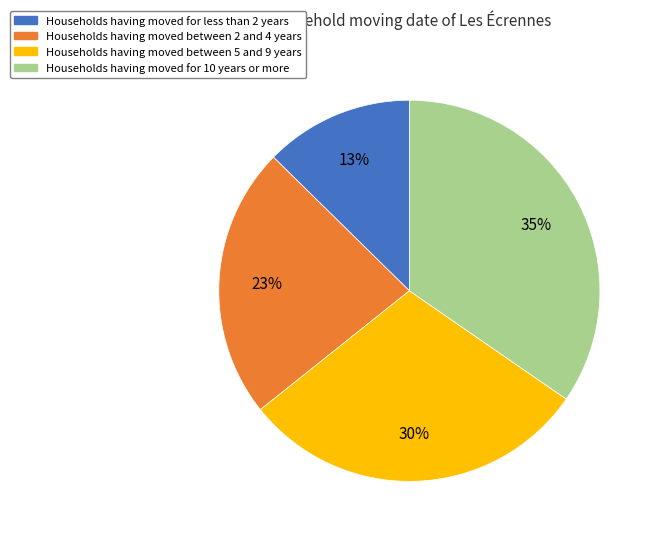

To the nearest percent, what is the difference between the Households having moved between 5 and 9 years and Households having moved between 2 and 4 years slice percentages?

7%